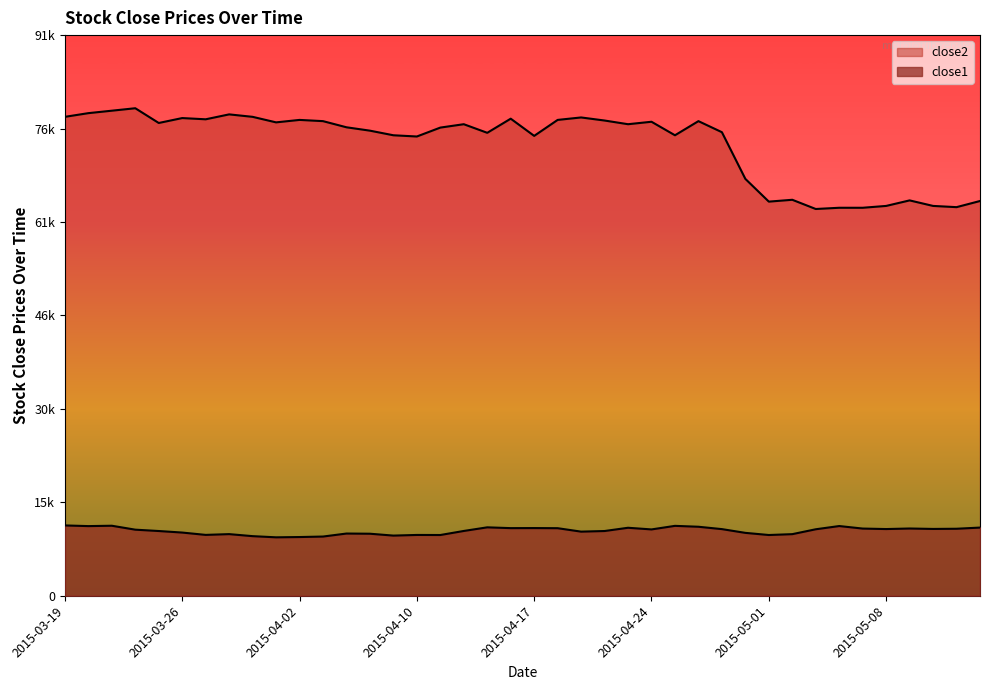

Rank the series by their maximum value, from lowest to highest.

close1, close2